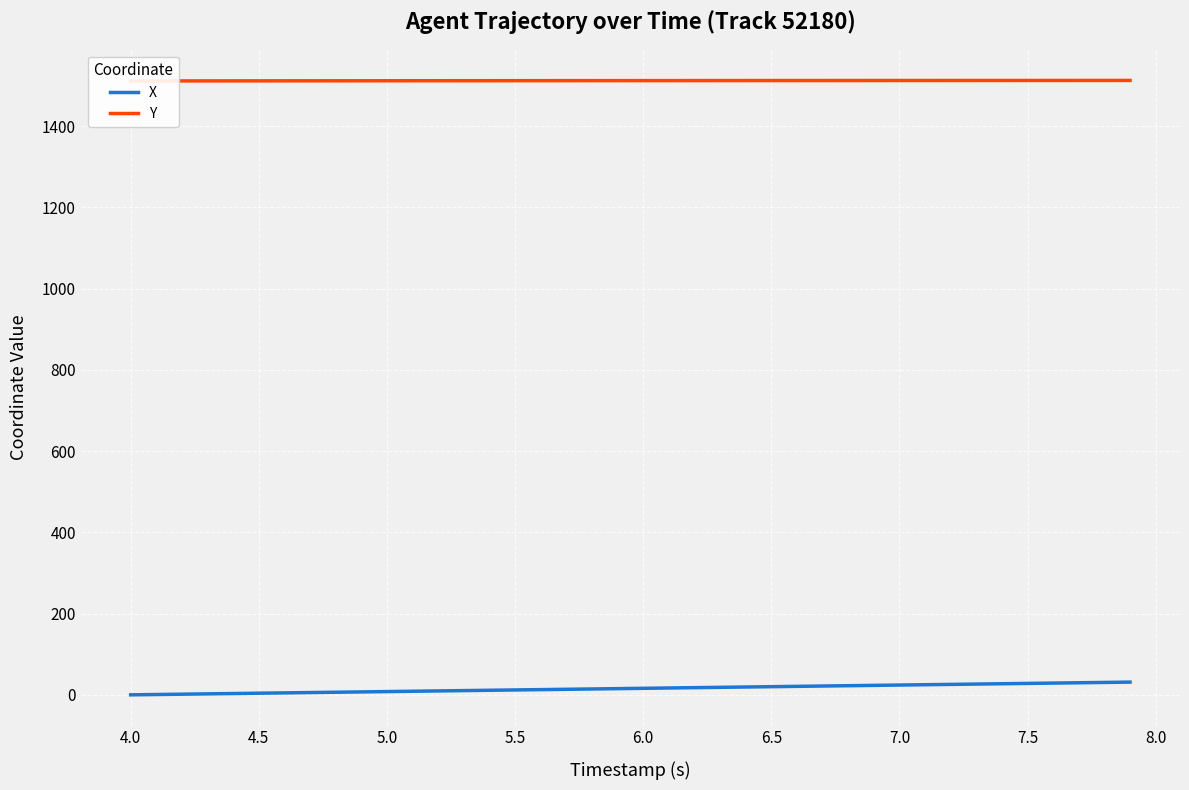

True or false: Y and X cross at least once.

False